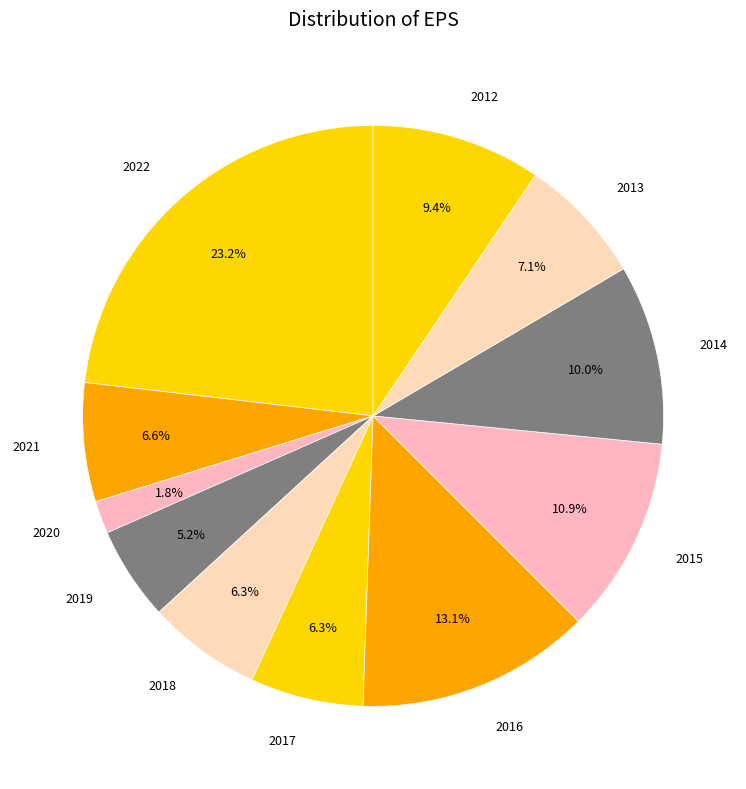

What percentage is the 2017 slice, to the nearest percent?

6%